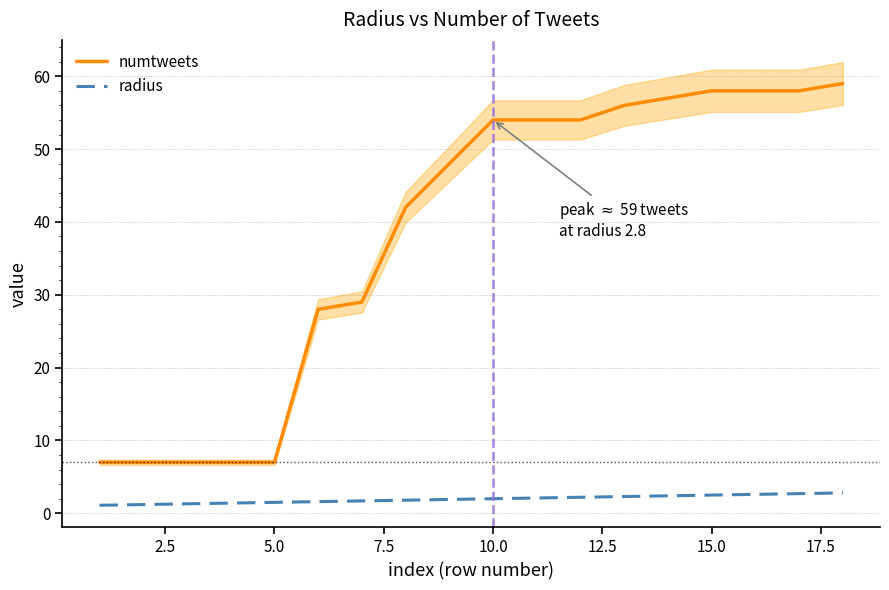

What is the value of the numtweets point at the 12th from the left?

54.0